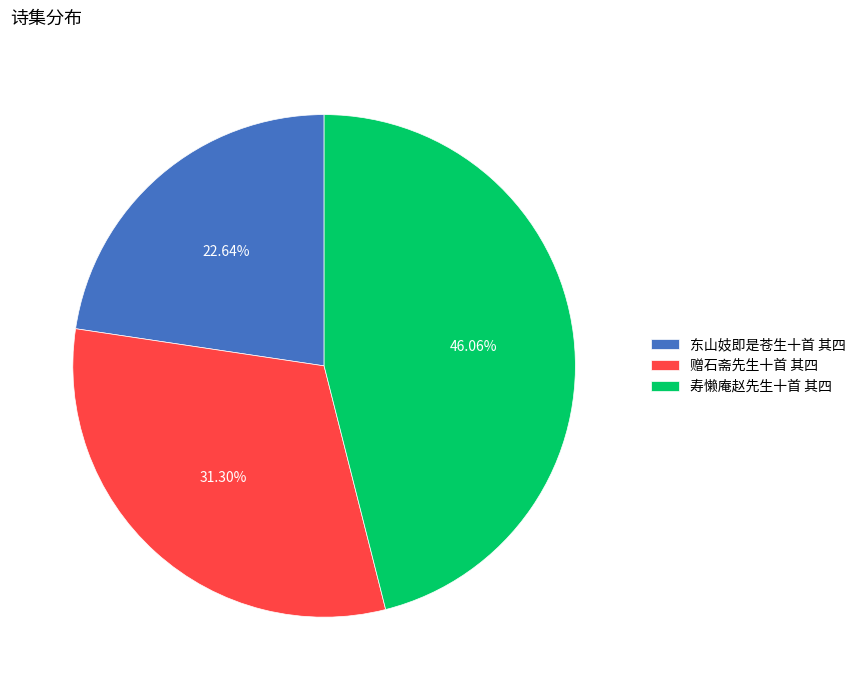

To the nearest percent, what is the difference between the 寿懒庵赵先生十首 其四 and 赠石斋先生十首 其四 slice percentages?

15%